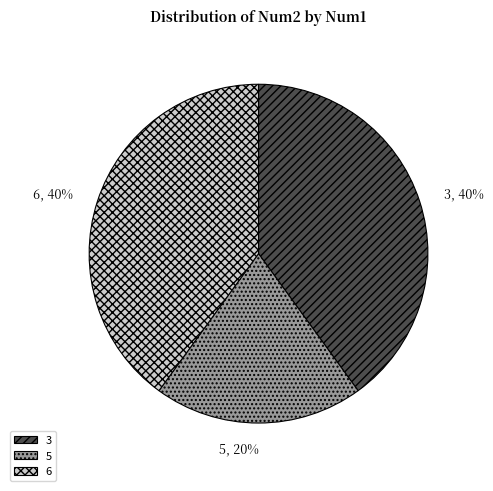

Count the number of slices in the pie.

3